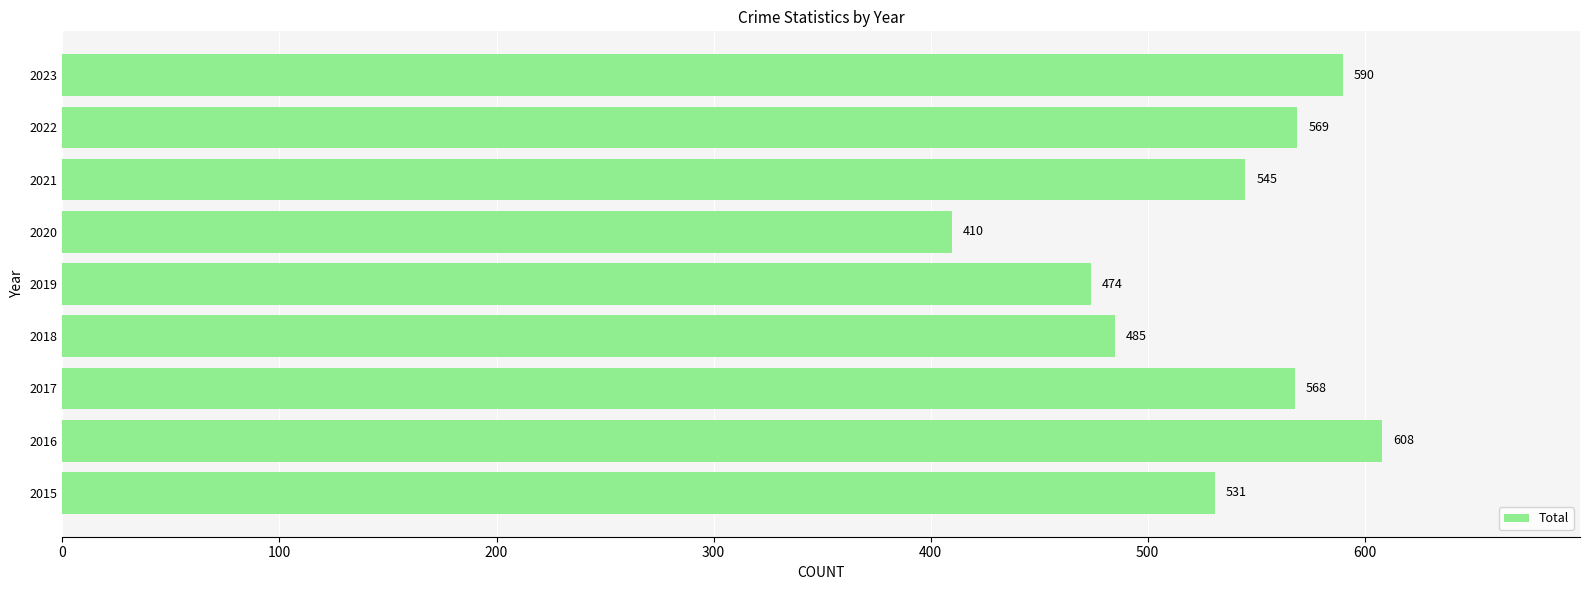

Does the chart contain any negative values?

No